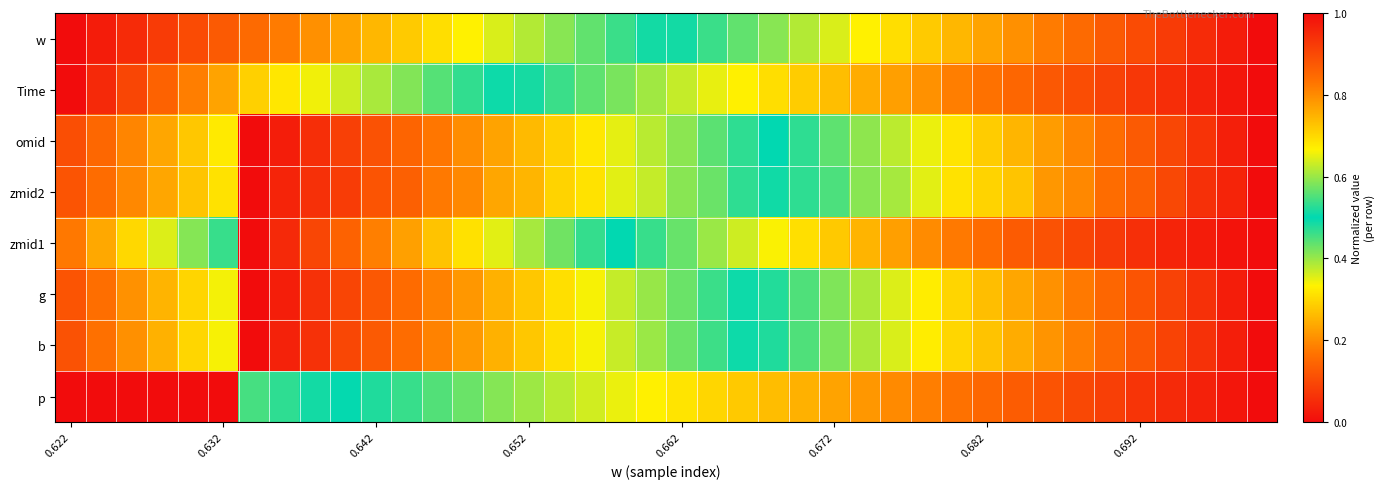

Reading left to right, what are all the values shown in this chart?

w: 0.0	0.0	0.1	0.1	0.1	0.1	0.2	0.2	0.2	0.2	0.3	0.3	0.3	0.3	0.4	0.4	0.4	0.4	0.5	0.5	0.5	0.5	0.6	0.6	0.6	0.6	0.7	0.7	0.7	0.7	0.8	0.8	0.8	0.8	0.9	0.9	0.9	0.9	1.0	1.0
Time: 0.0	0.0	0.1	0.1	0.2	0.2	0.3	0.3	0.3	0.4	0.4	0.4	0.4	0.5	0.5	0.5	0.5	0.6	0.6	0.6	0.6	0.7	0.7	0.7	0.7	0.7	0.8	0.8	0.8	0.8	0.8	0.9	0.9	0.9	0.9	0.9	0.9	1.0	1.0	1.0
omid: 0.1	0.1	0.2	0.2	0.3	0.3	0.0	0.0	0.1	0.1	0.1	0.1	0.2	0.2	0.2	0.3	0.3	0.3	0.3	0.4	0.4	0.4	0.5	0.5	0.5	0.6	0.6	0.6	0.7	0.7	0.7	0.7	0.8	0.8	0.8	0.9	0.9	0.9	1.0	1.0
zmid2: 0.1	0.2	0.2	0.2	0.3	0.3	0.0	0.0	0.1	0.1	0.1	0.1	0.2	0.2	0.2	0.3	0.3	0.3	0.4	0.4	0.4	0.4	0.5	0.5	0.5	0.5	0.6	0.6	0.6	0.7	0.7	0.7	0.8	0.8	0.8	0.9	0.9	0.9	1.0	1.0
zmid1: 0.2	0.2	0.3	0.4	0.4	0.5	0.0	0.0	0.1	0.1	0.2	0.2	0.3	0.3	0.4	0.4	0.4	0.5	0.5	0.5	0.6	0.6	0.6	0.7	0.7	0.7	0.7	0.8	0.8	0.8	0.8	0.9	0.9	0.9	0.9	0.9	1.0	1.0	1.0	1.0
g: 0.9	0.8	0.8	0.7	0.7	0.7	1.0	1.0	0.9	0.9	0.9	0.8	0.8	0.8	0.8	0.7	0.7	0.7	0.6	0.6	0.6	0.5	0.5	0.5	0.4	0.4	0.4	0.4	0.3	0.3	0.3	0.2	0.2	0.2	0.1	0.1	0.1	0.1	0.0	0.0
b: 0.9	0.8	0.8	0.8	0.7	0.7	1.0	1.0	0.9	0.9	0.9	0.8	0.8	0.8	0.8	0.7	0.7	0.7	0.6	0.6	0.6	0.5	0.5	0.5	0.4	0.4	0.4	0.4	0.3	0.3	0.3	0.2	0.2	0.2	0.2	0.1	0.1	0.1	0.0	0.0
p: 0.0	0.0	0.0	0.0	0.0	0.0	0.5	0.5	0.5	0.5	0.5	0.5	0.6	0.6	0.6	0.6	0.6	0.6	0.7	0.7	0.7	0.7	0.7	0.7	0.8	0.8	0.8	0.8	0.8	0.8	0.9	0.9	0.9	0.9	0.9	0.9	1.0	1.0	1.0	1.0